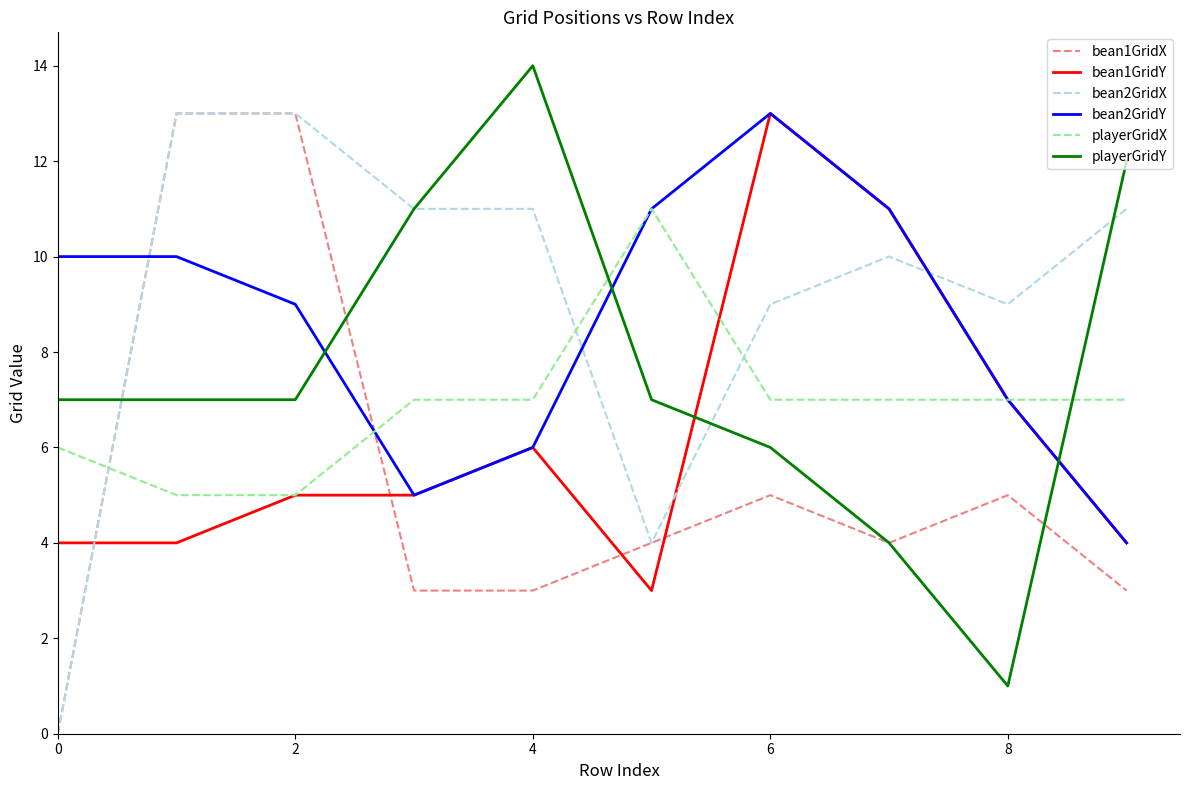

True or false: bean2GridX and playerGridX intersect in this chart.

True